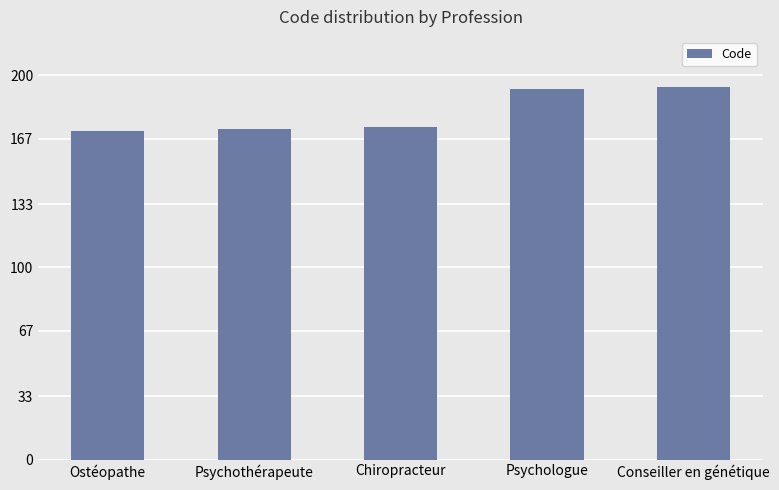

What is the label of the 5th bar from the right?

Ostéopathe